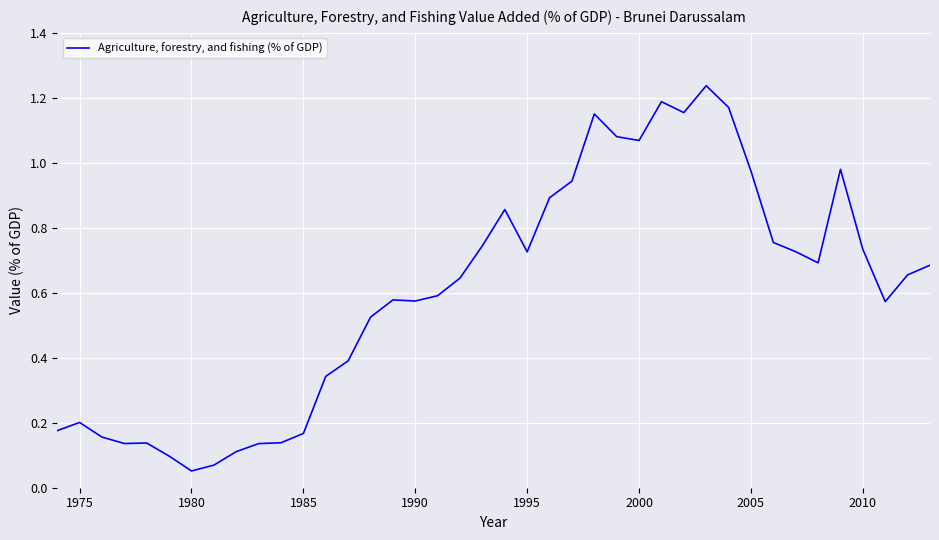

Is this an area chart (filled region under the line)?

No